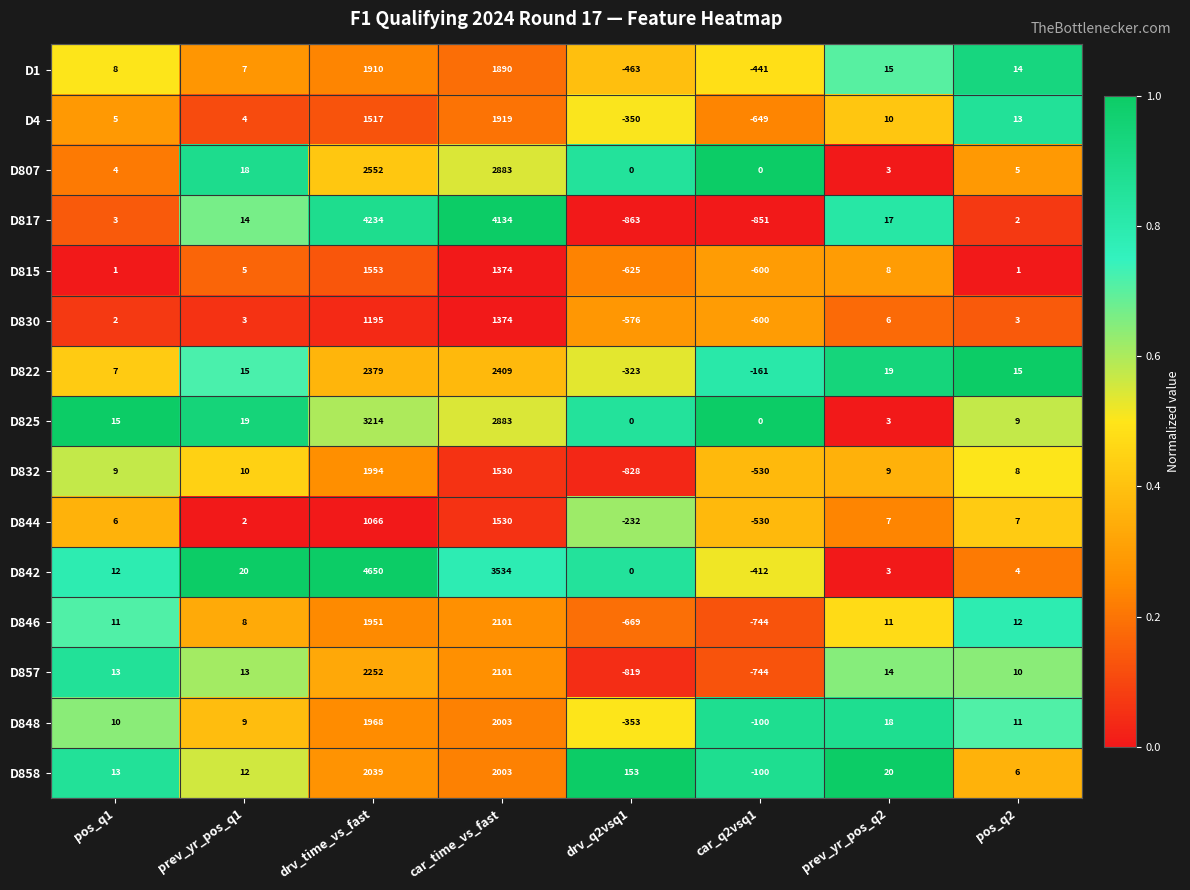

Where is D858 nearest to the value 969?

drv_q2vsq1